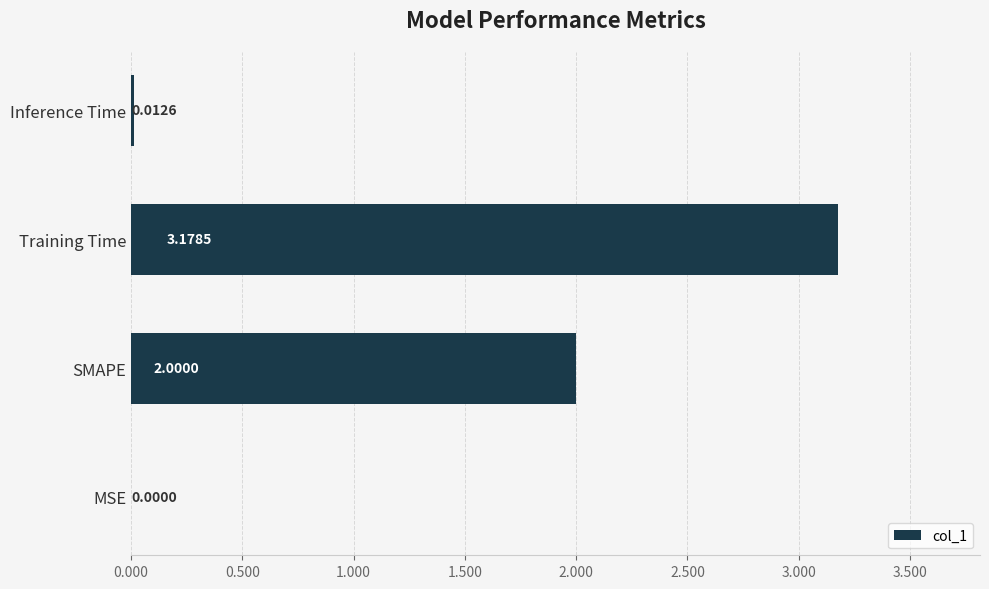

What is the ratio of the value at SMAPE to the value at Training Time?

0.6